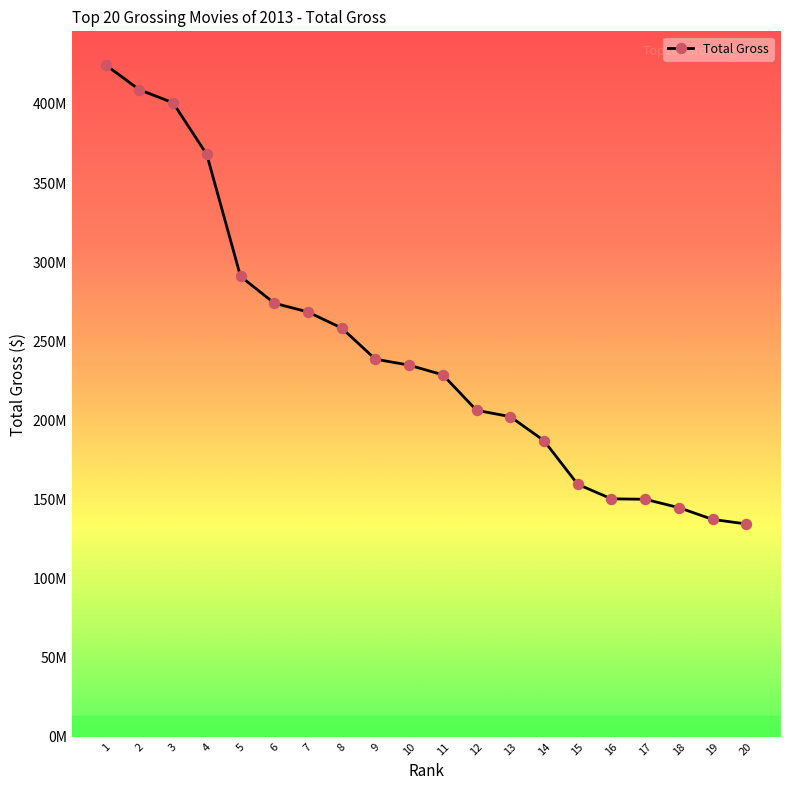

List the labels in order of value, smallest first.

20, 19, 18, 17, 16, 15, 14, 13, 12, 11, 10, 9, 8, 7, 6, 5, 4, 3, 2, 1